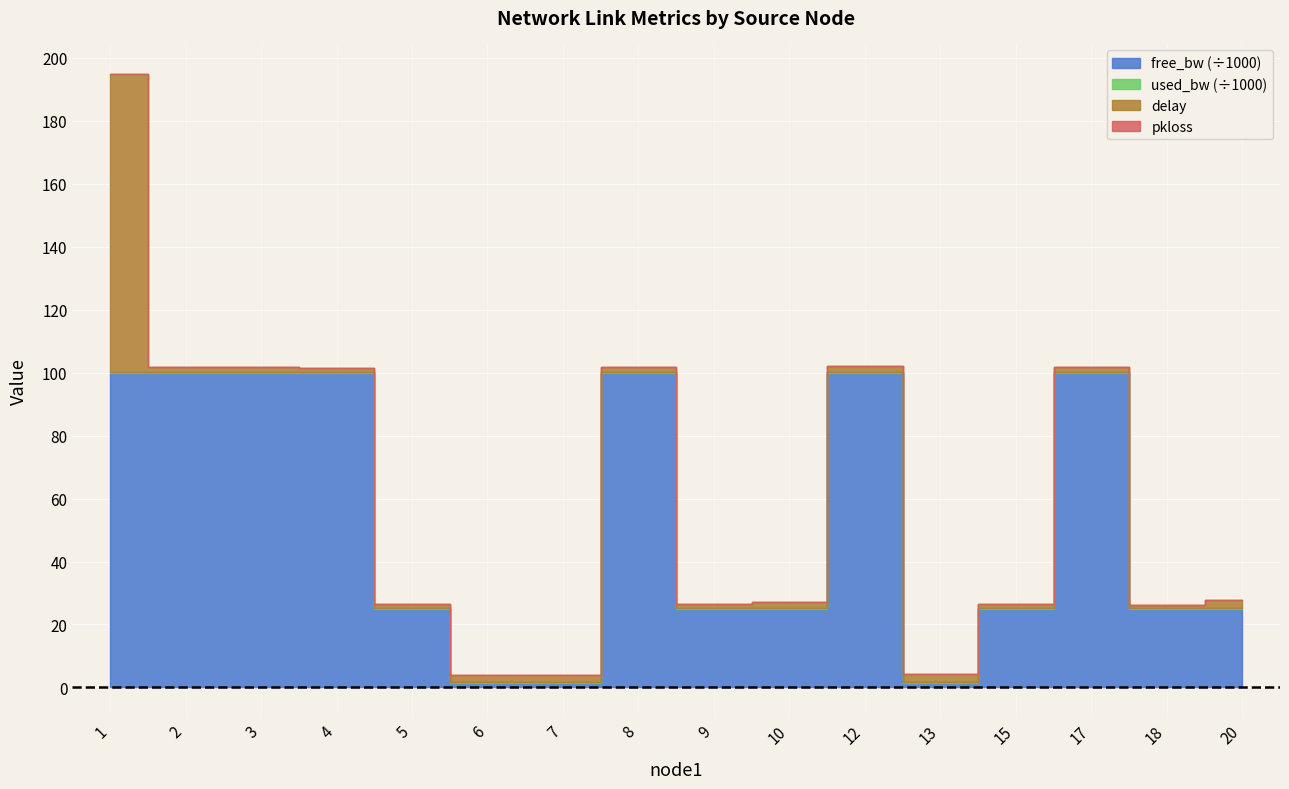

Is the value of pkloss at 1 greater than the value of delay at 6?

No